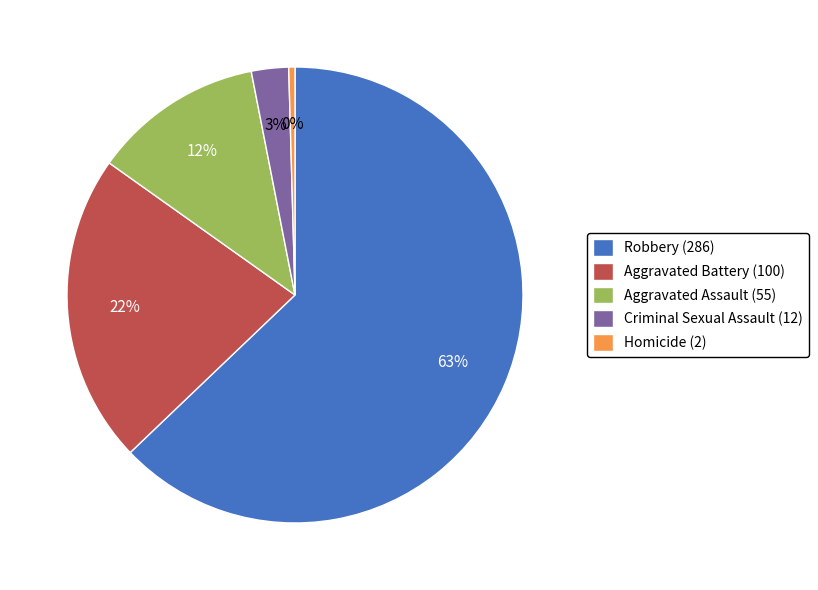

To the nearest percent, what percentage of the pie is Robbery (286)?

63%